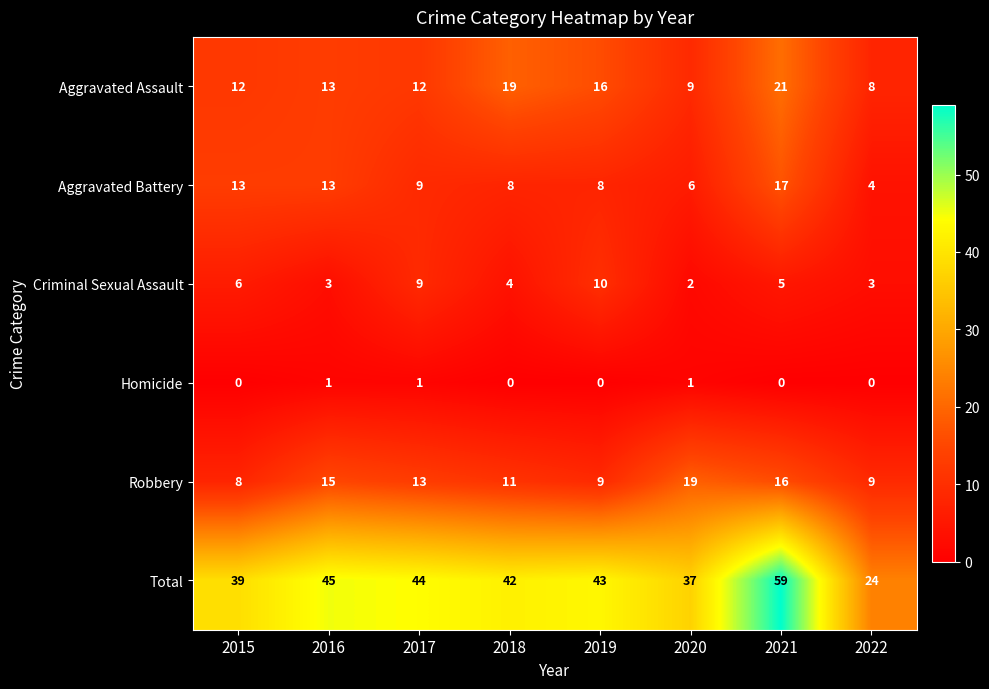

What is the total value across all series at 2017?

88